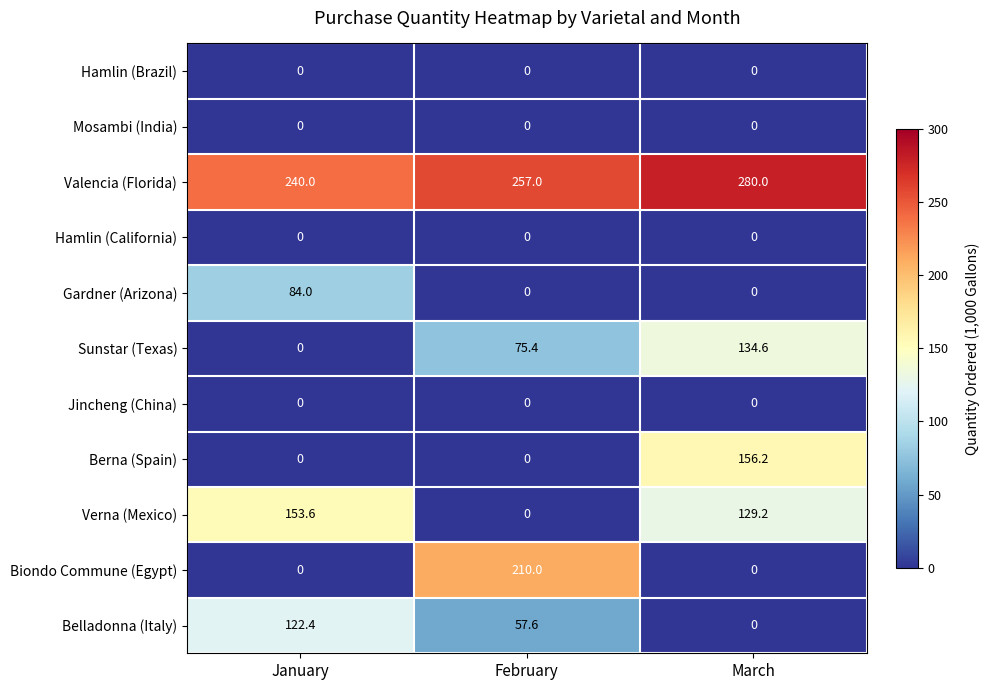

The value of Jincheng (China) at January is 0.0. True or false?

True